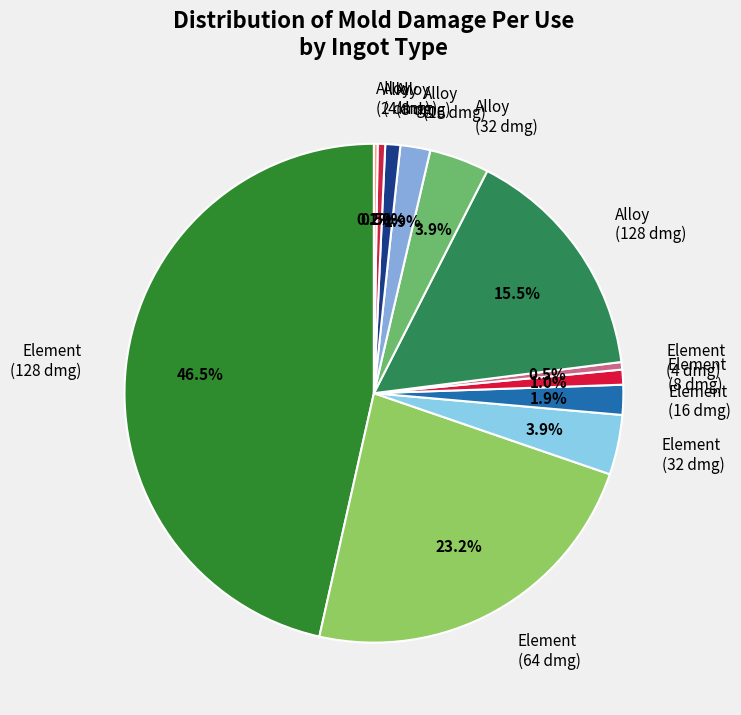

Which category has the biggest portion of the pie?

Element (128 dmg)